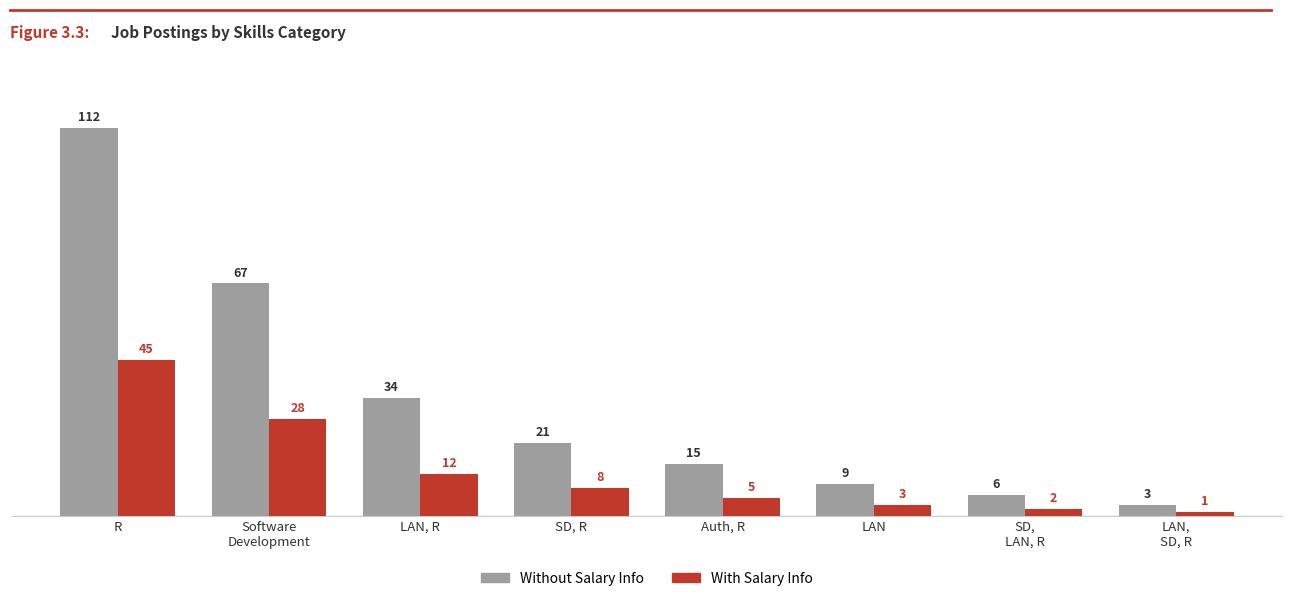

What is the difference between the With Salary Info values at Software
Development and Auth, R?

23